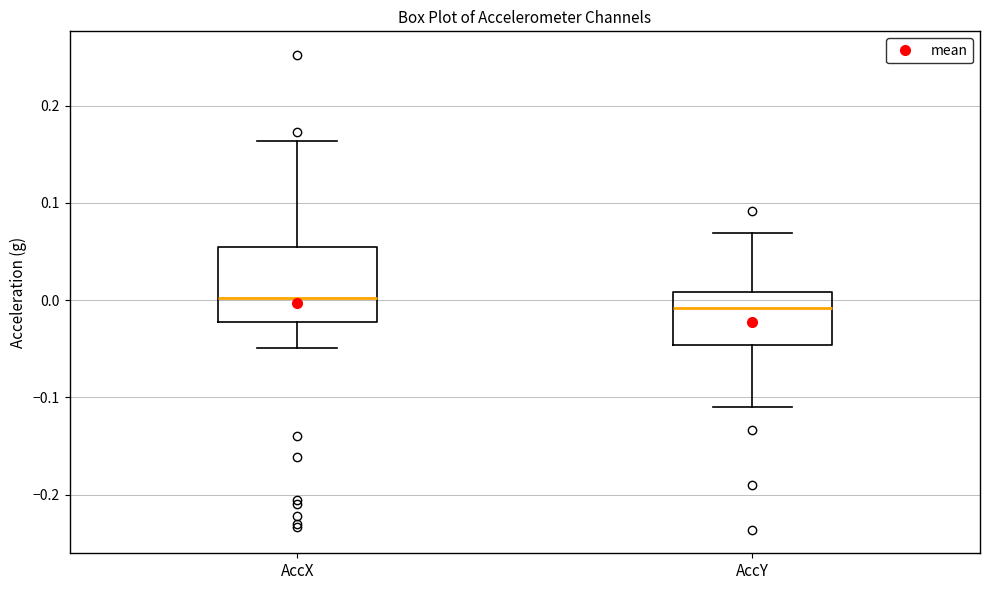

Reading left to right, transcribe this box plot: for each box, give where its median line is, the range the box spans, and where its two whiskers end, as read against the y-axis. The values are not printed on the chart, so give them approximately, as read against the axis.

AccX: median 0.00, box -0.02 to 0.05, whiskers -0.05 to 0.16
AccY: median -0.01, box -0.05 to 0.01, whiskers -0.11 to 0.07